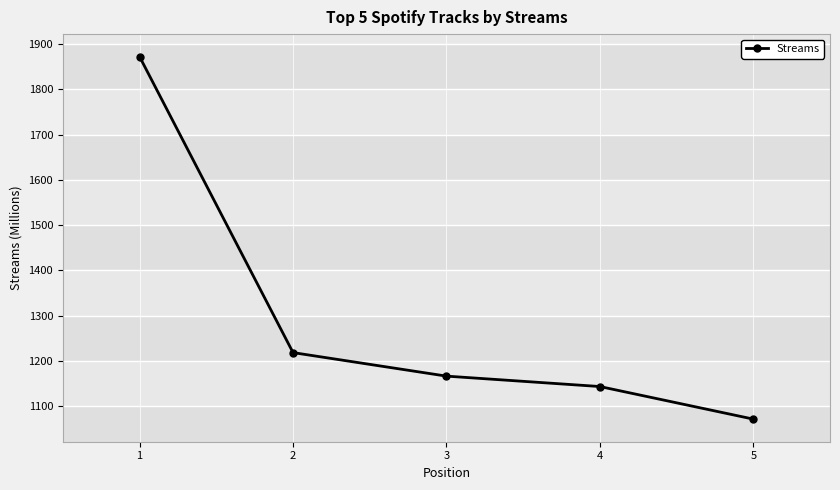

Which category has the highest value across all series?

1